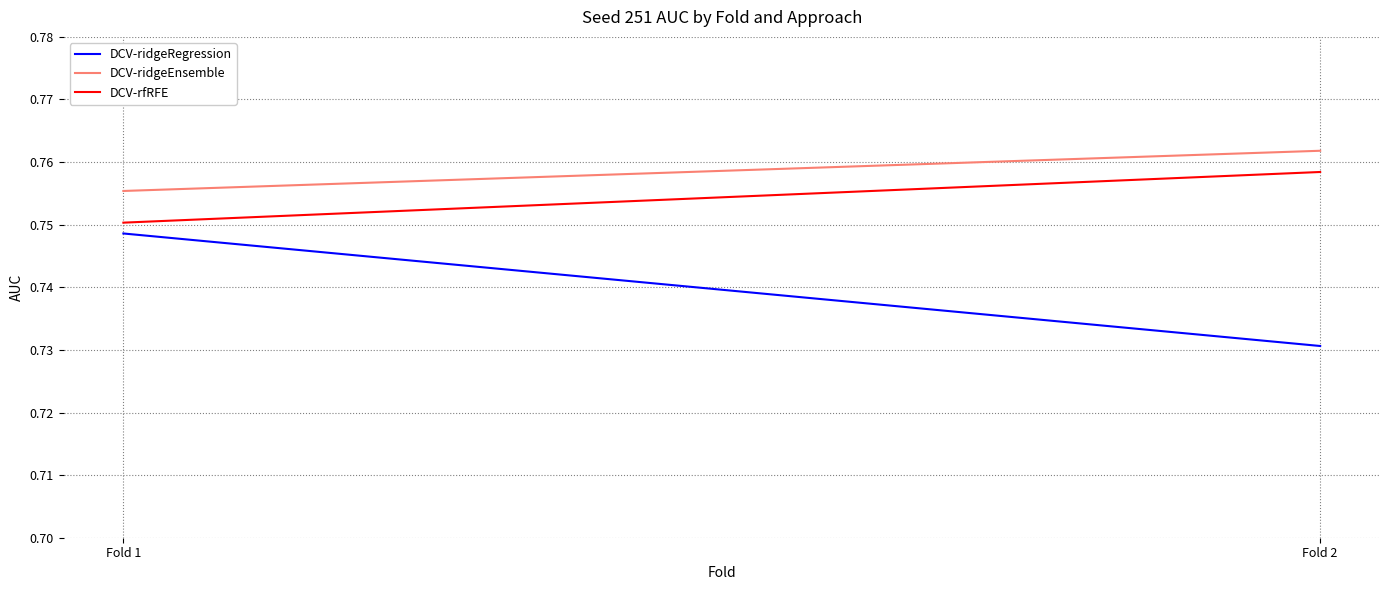

What is the sum of all DCV-ridgeEnsemble values?

1.5